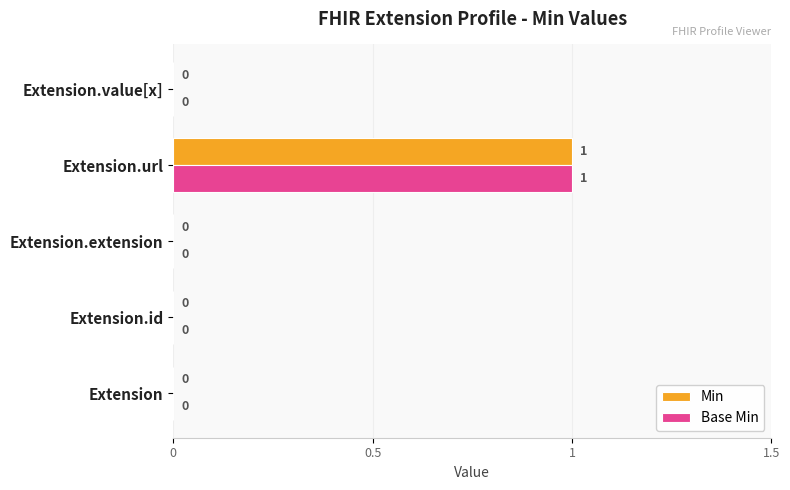

How many Min values are between 0 and 1?

5